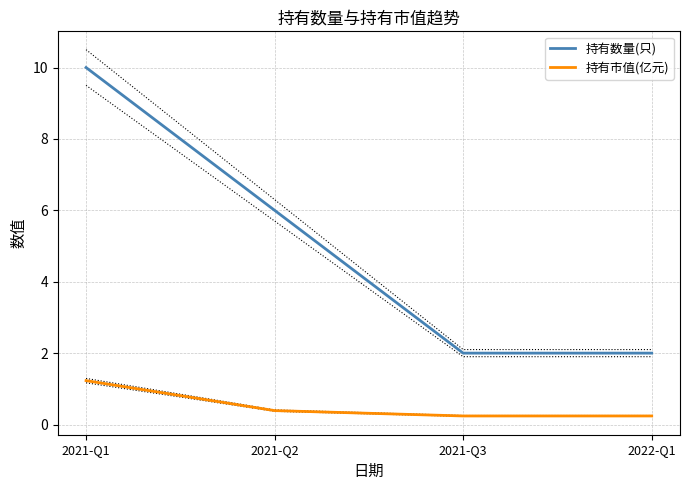

At which label does 持有数量(只) reach its peak?

2021-Q1